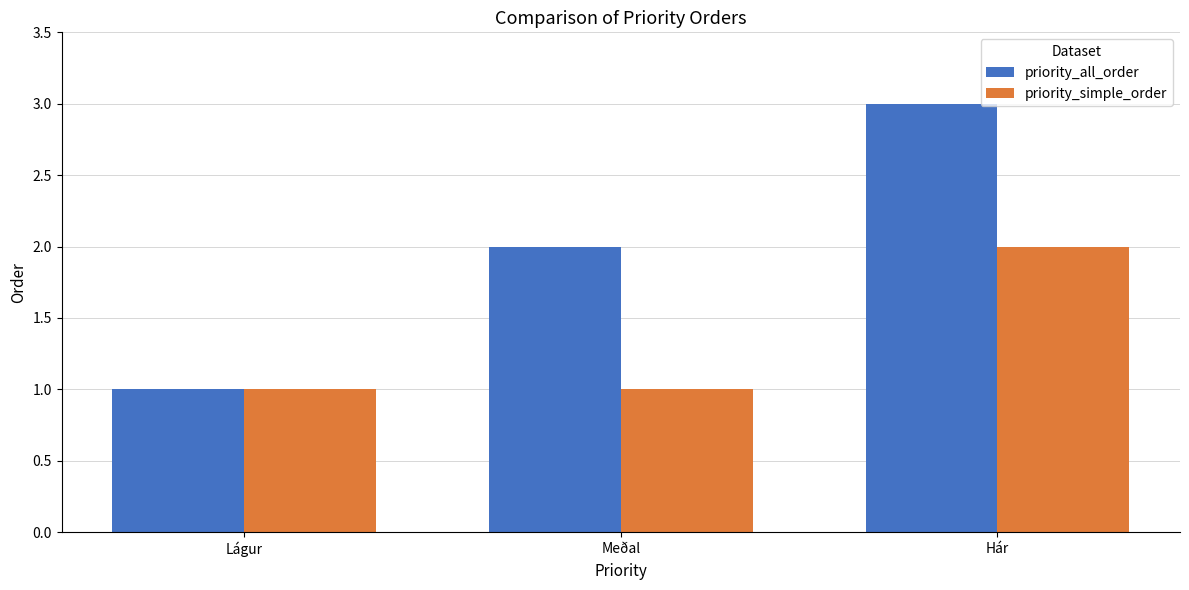

What is the sum of all priority_simple_order values?

4